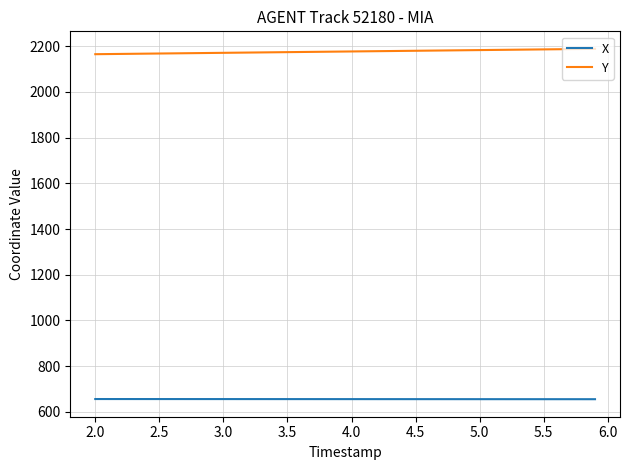

Which series has the largest total across all categories?

Y